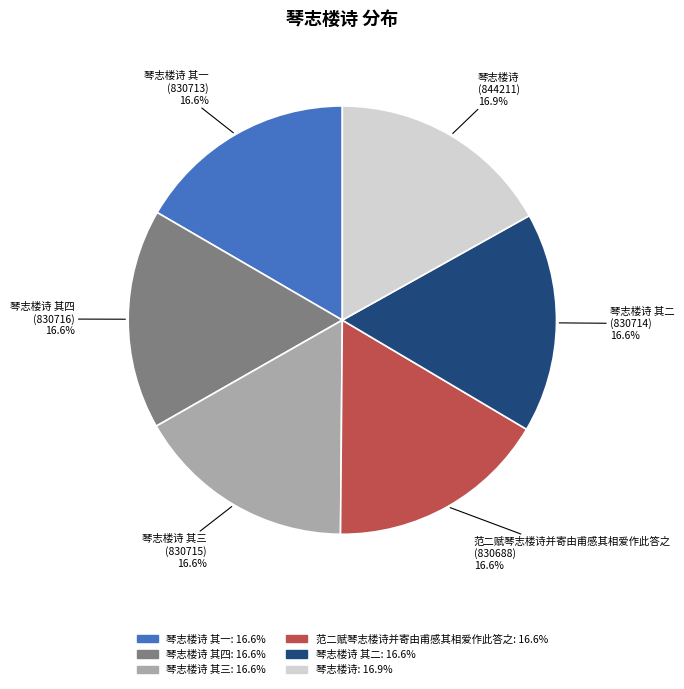

Is there a majority slice in this chart?

No